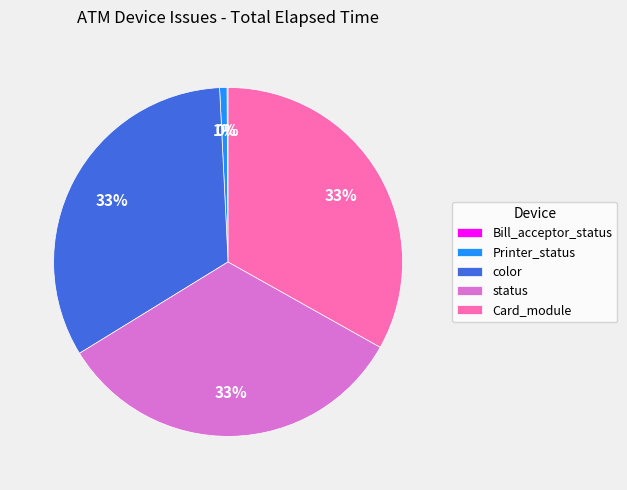

Which has a higher value, Printer_status or color?

color